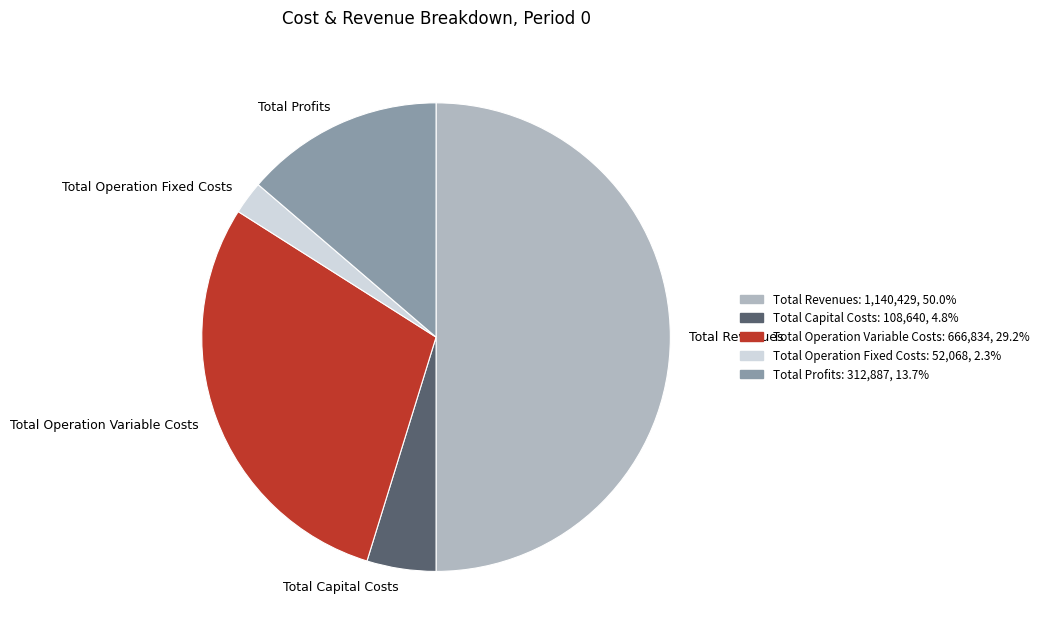

Between Total Profits and Total Operation Variable Costs, which is larger?

Total Operation Variable Costs